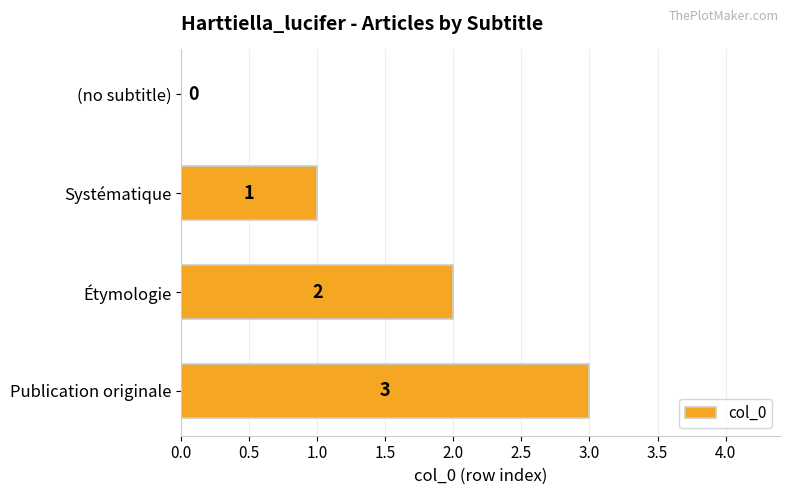

Read the value at Publication originale.

3